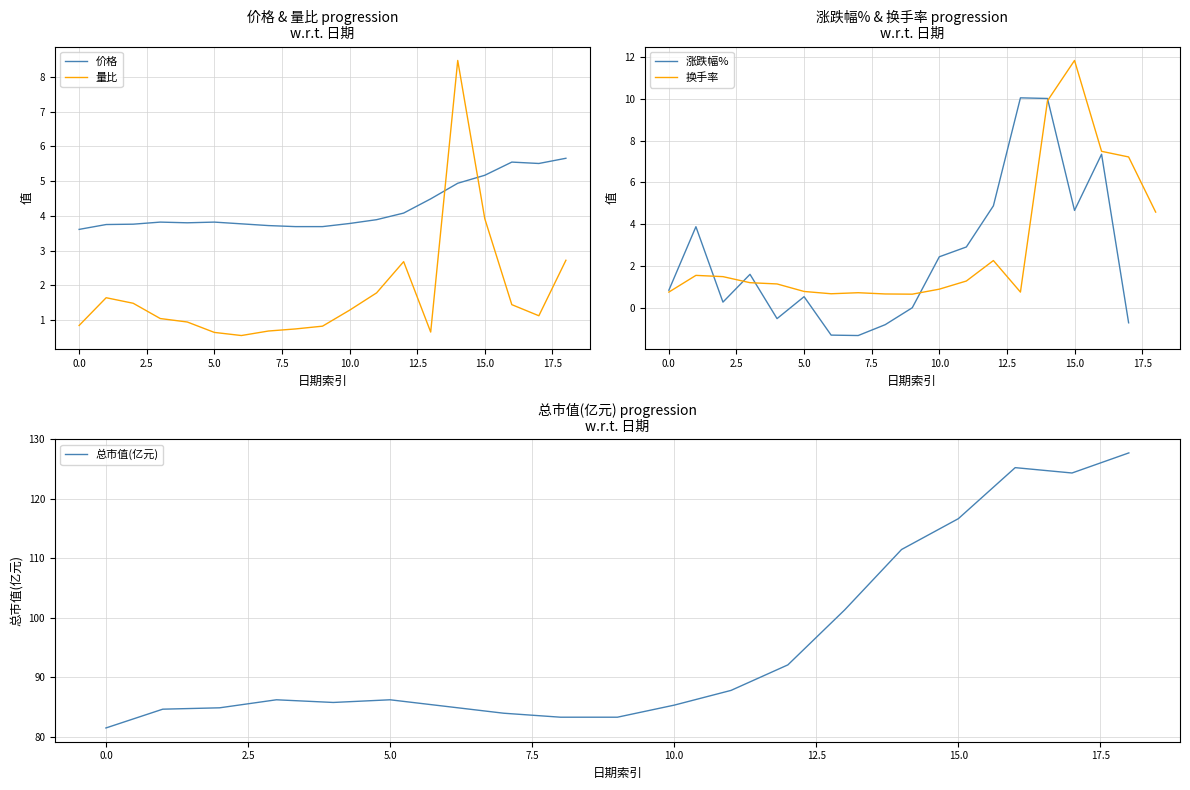

What is the spread (max minus min) of values at 17?

125.1